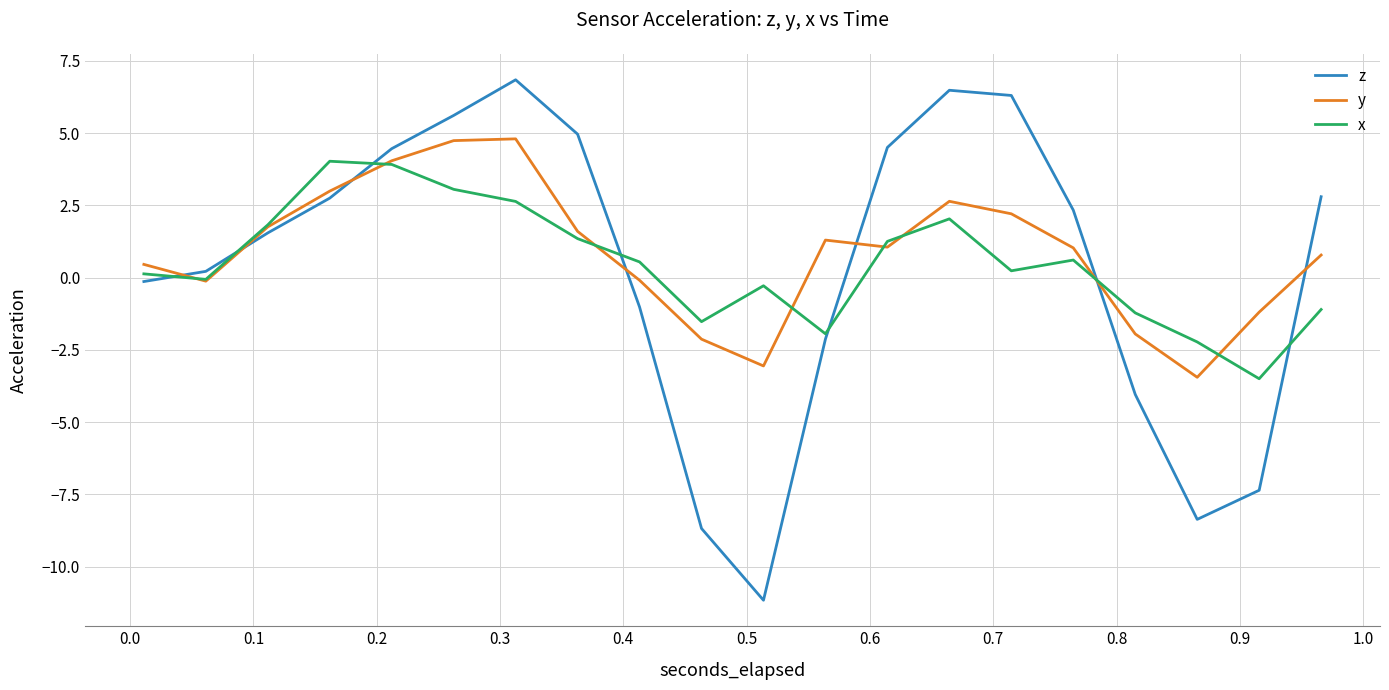

True or false: y and z cross at least once.

True